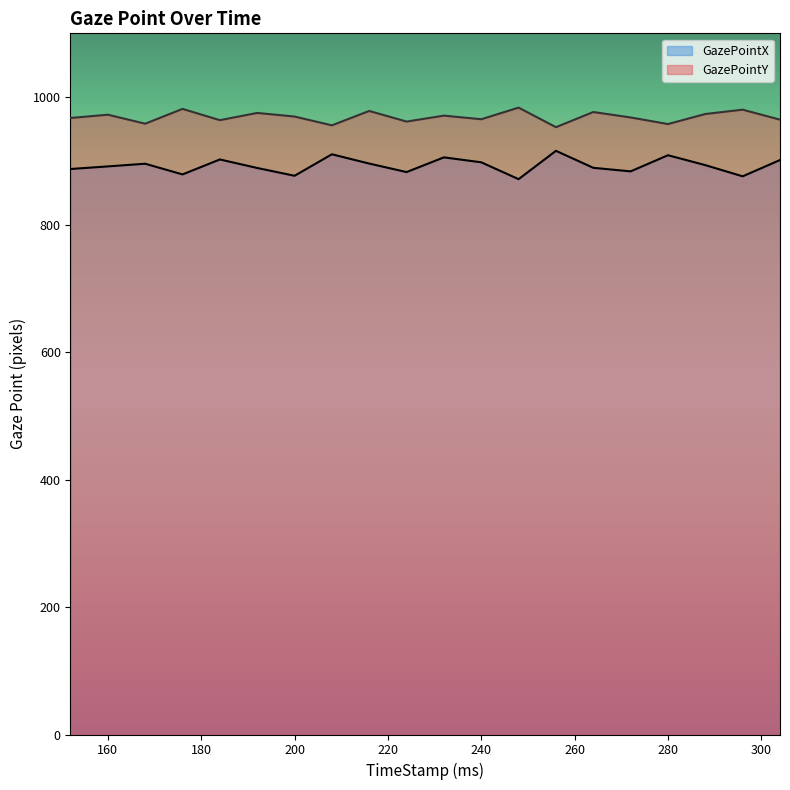

What is the difference between the second highest and minimum values in the GazePointX series?

39.0